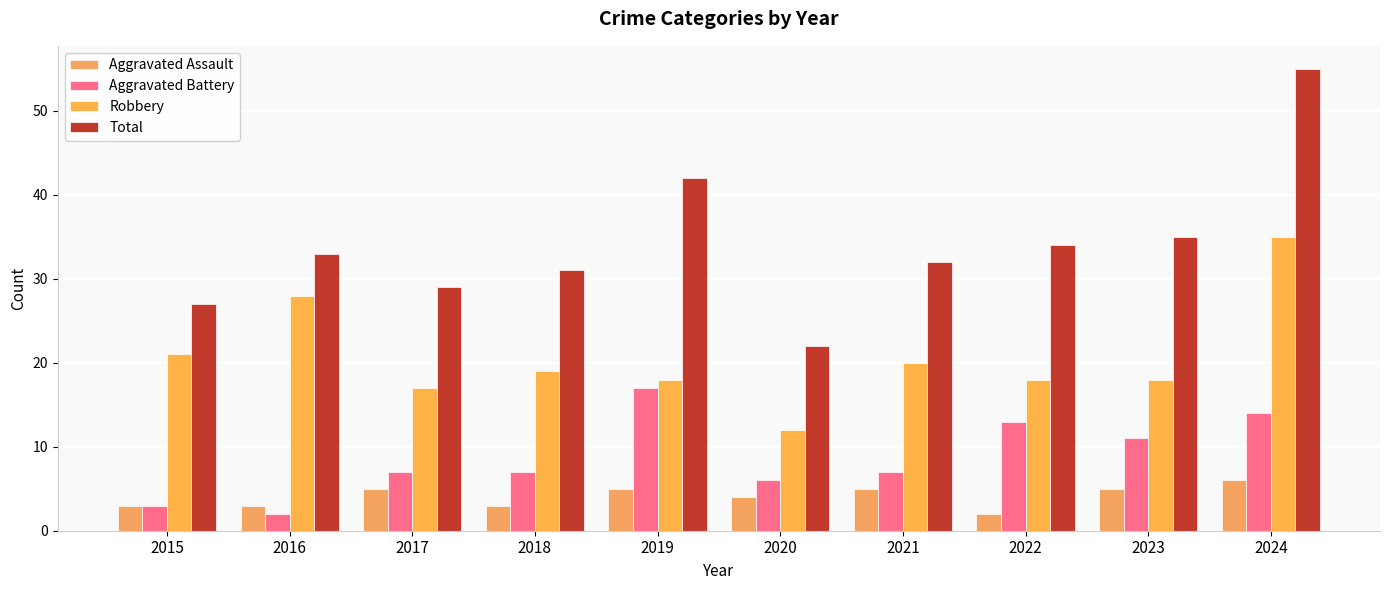

What is the difference between the maximum and second lowest values in the Total series?

28